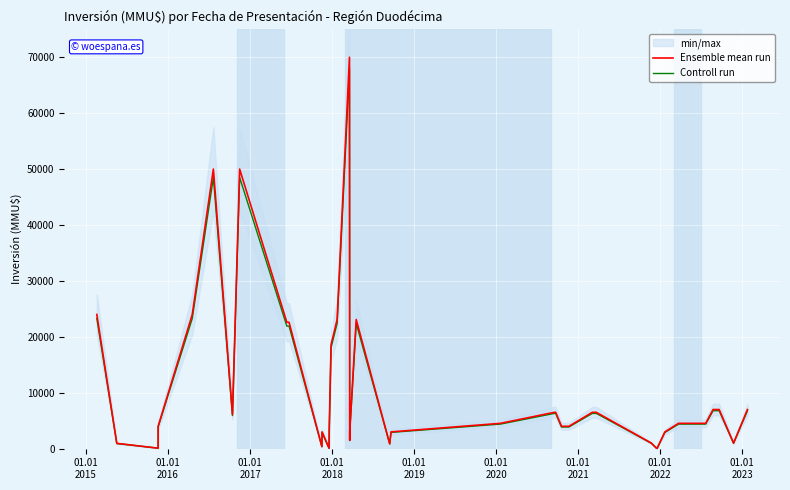

List the series in order of their peak value, lowest first.

Controll run, Ensemble mean run